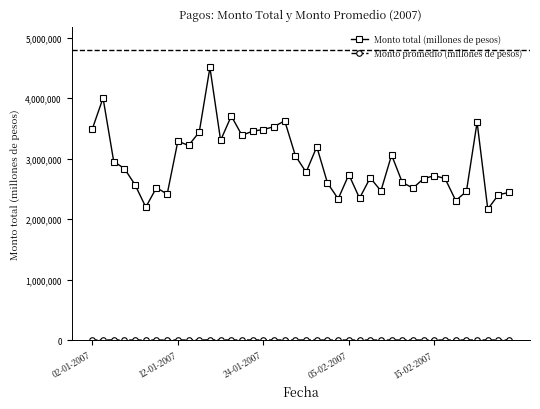

What is the lowest value of the Monto total (millones de pesos) series?

2165918